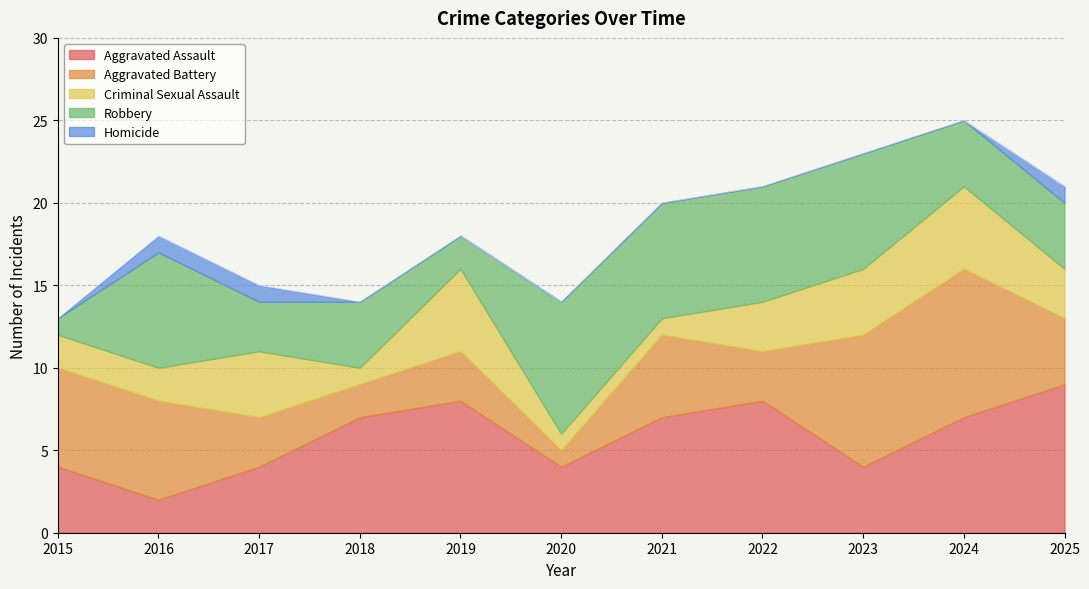

What is the difference between the maximum and minimum values in the Robbery series?

7